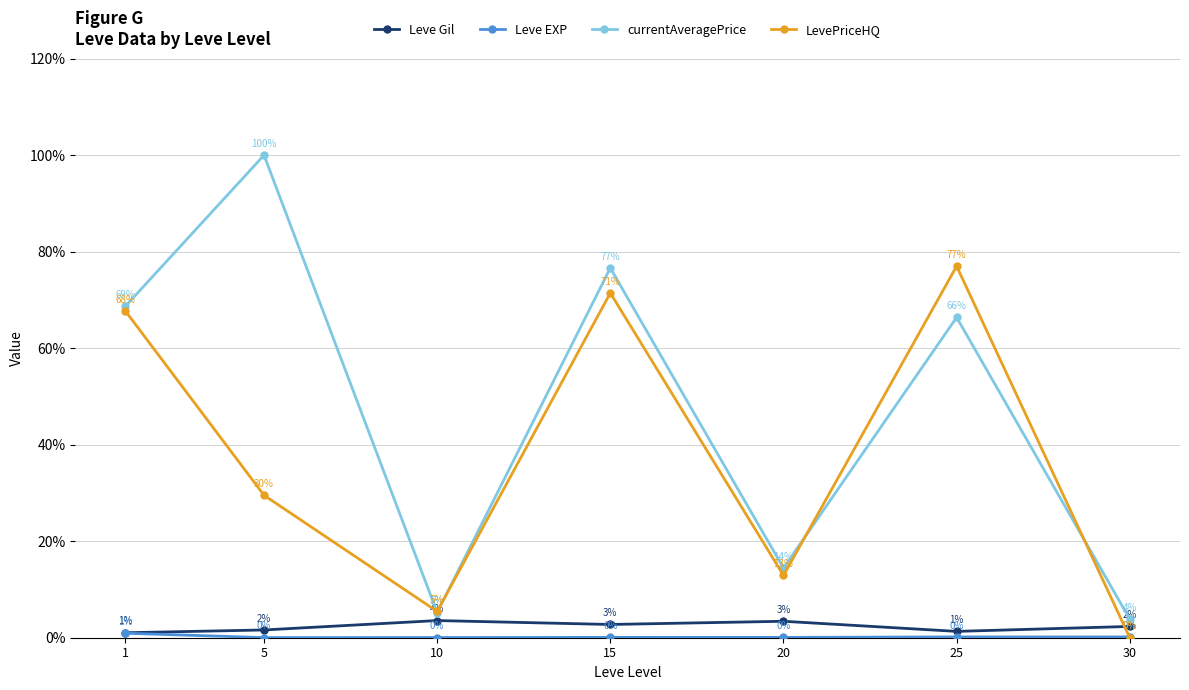

Which series ends up on top after the final intersection of Leve Gil and LevePriceHQ?

Leve Gil